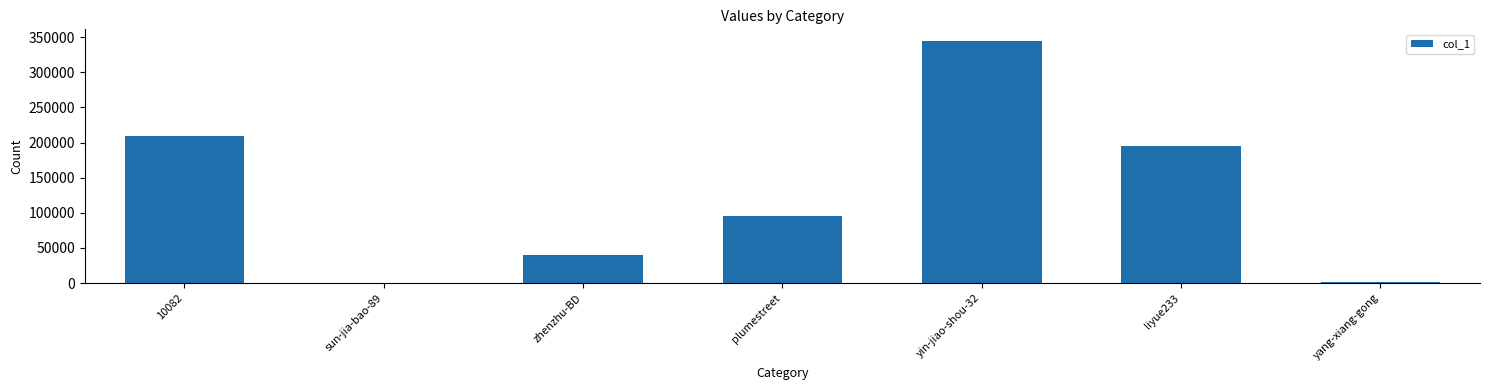

Is it true that the value at zhenzhu-BD is 66334?

False